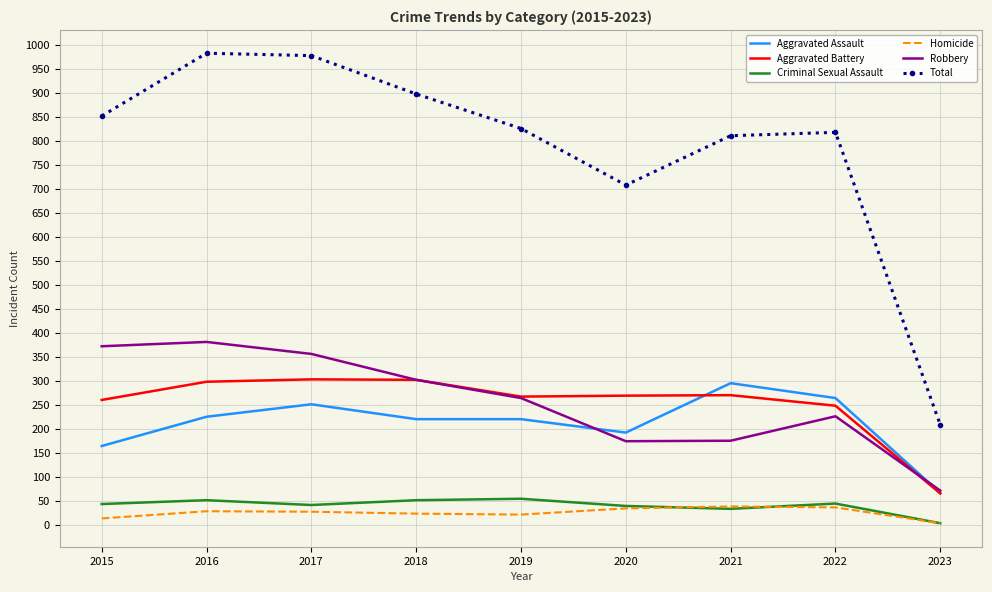

Where is the first local maximum for Robbery?

2016